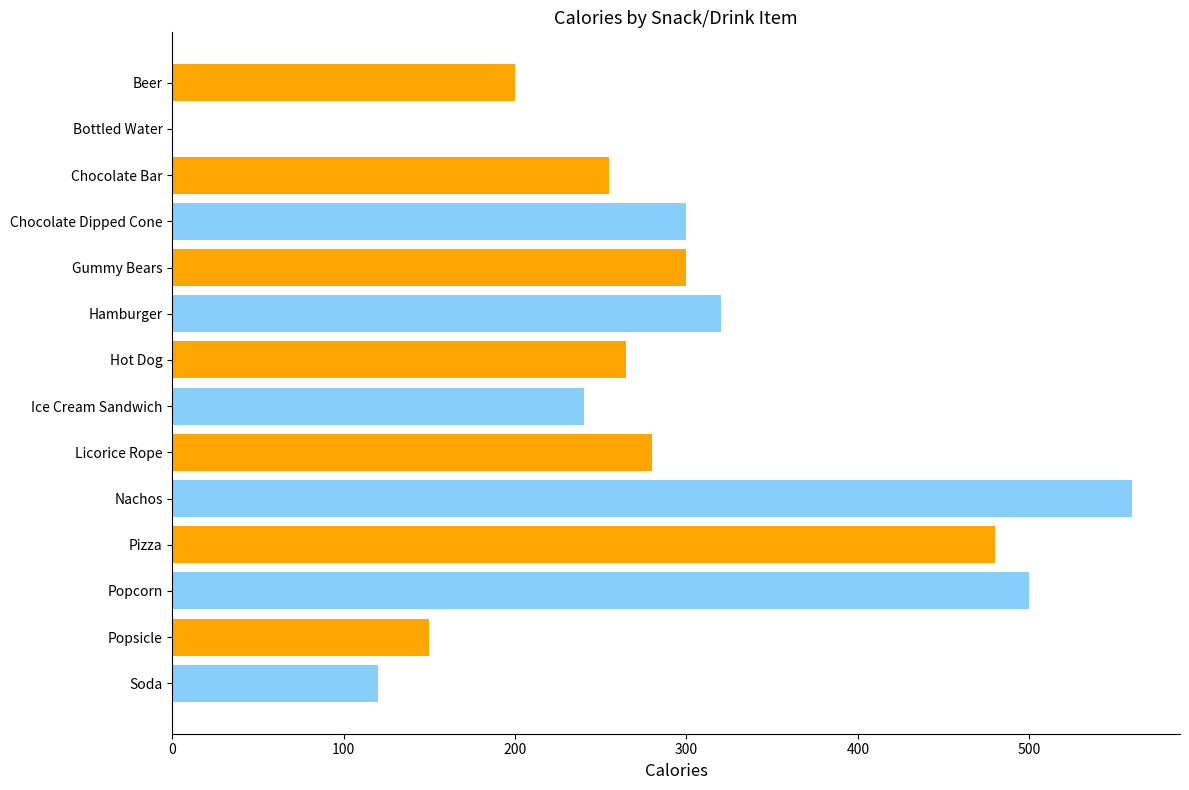

What is the sum of all values?

3970